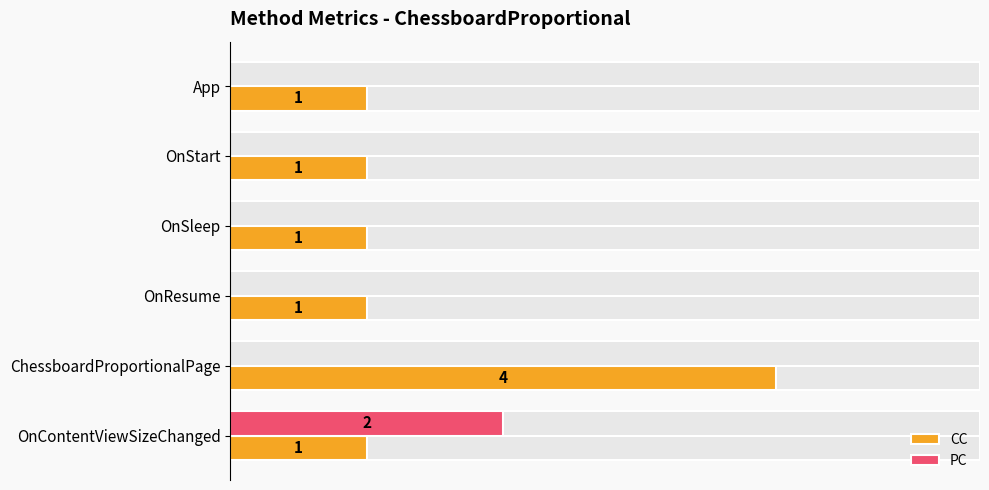

What is the spread (max minus min) of values at OnResume?

1